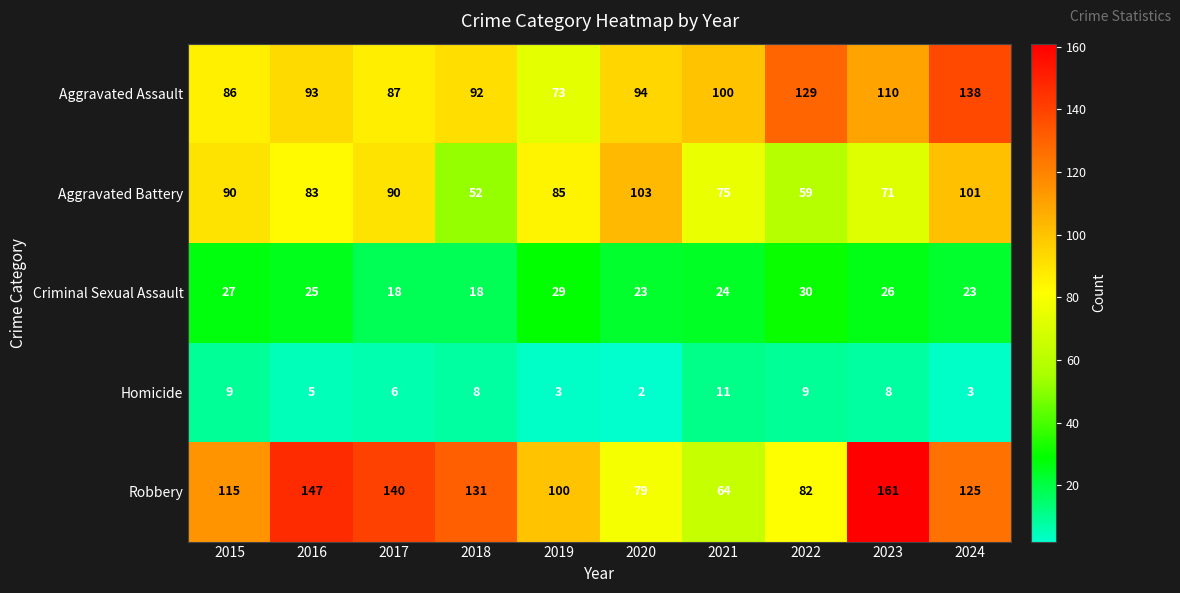

Which category has the lowest value in the Homicide series?

2020